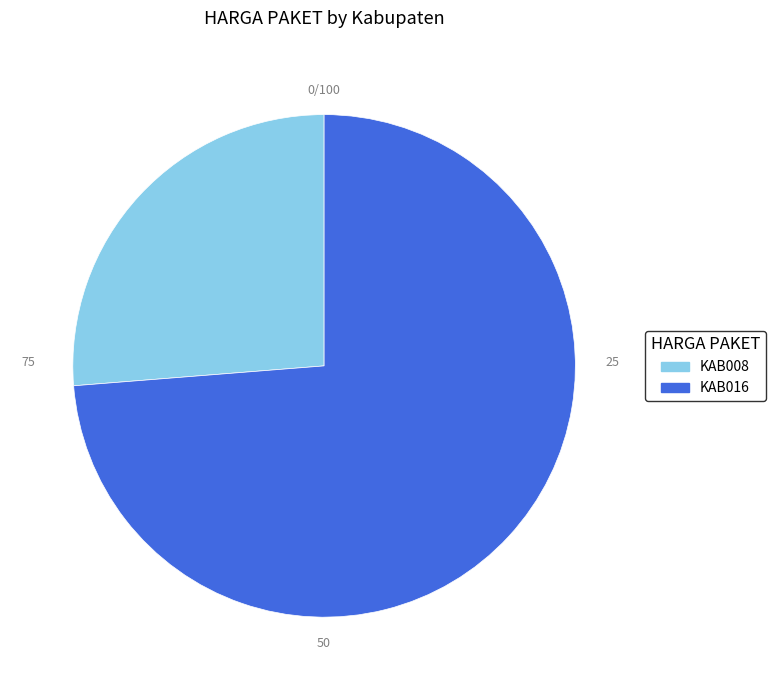

Which has a higher value, KAB008 or KAB016?

KAB016